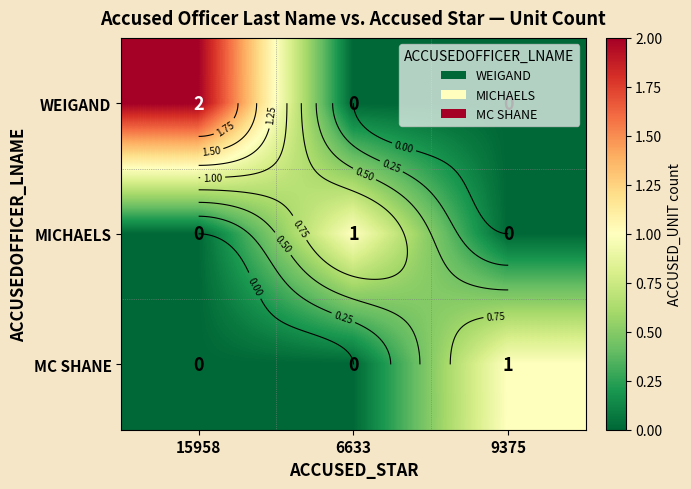

How many data points in MC SHANE are above 0?

1